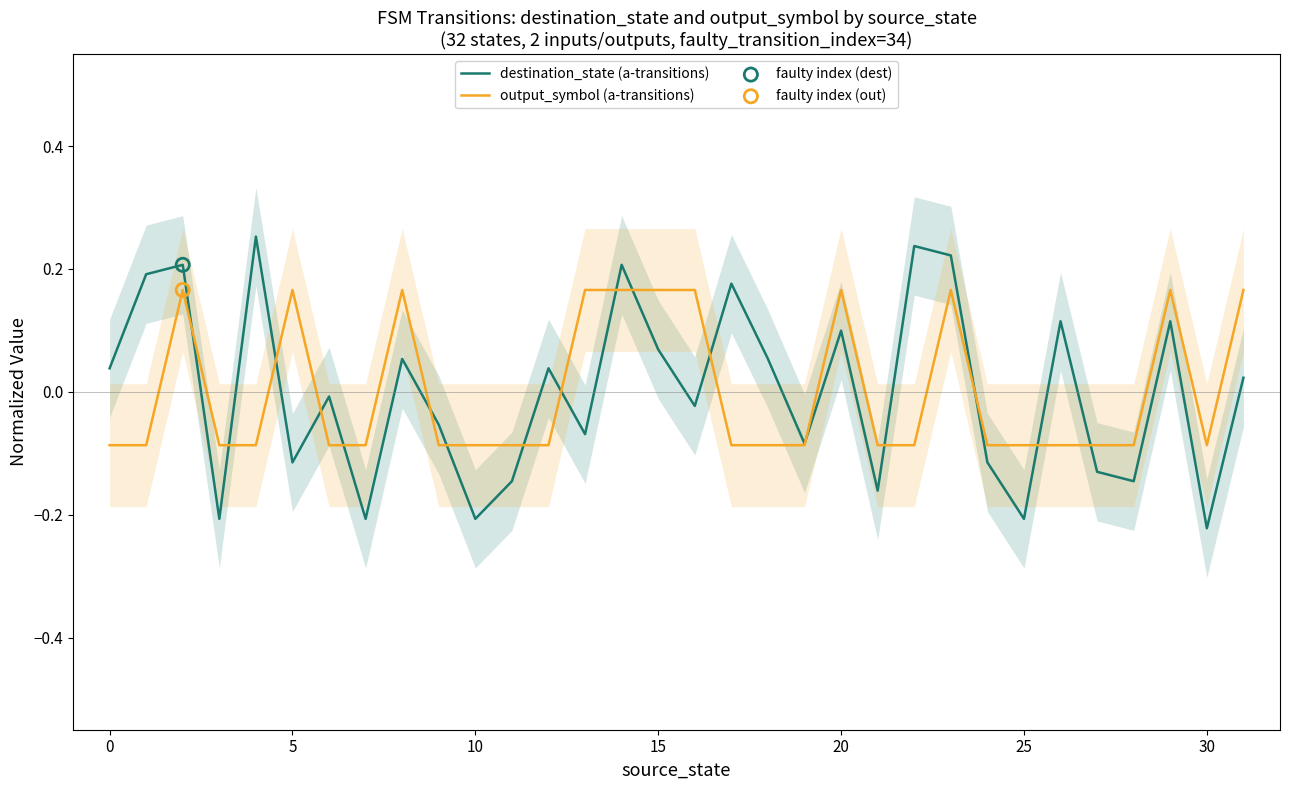

Is the value of output_symbol (a-transitions) at 12 greater than the value of destination_state (a-transitions) at 29?

No